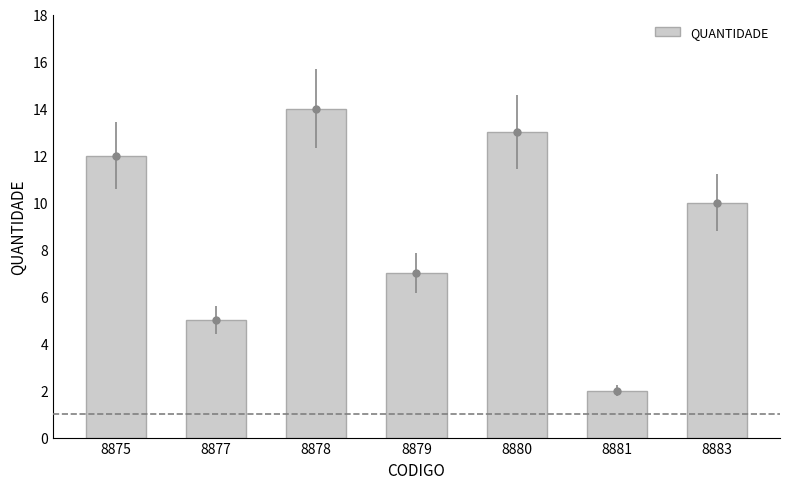

At which category does the chart reach its peak across all series?

8878